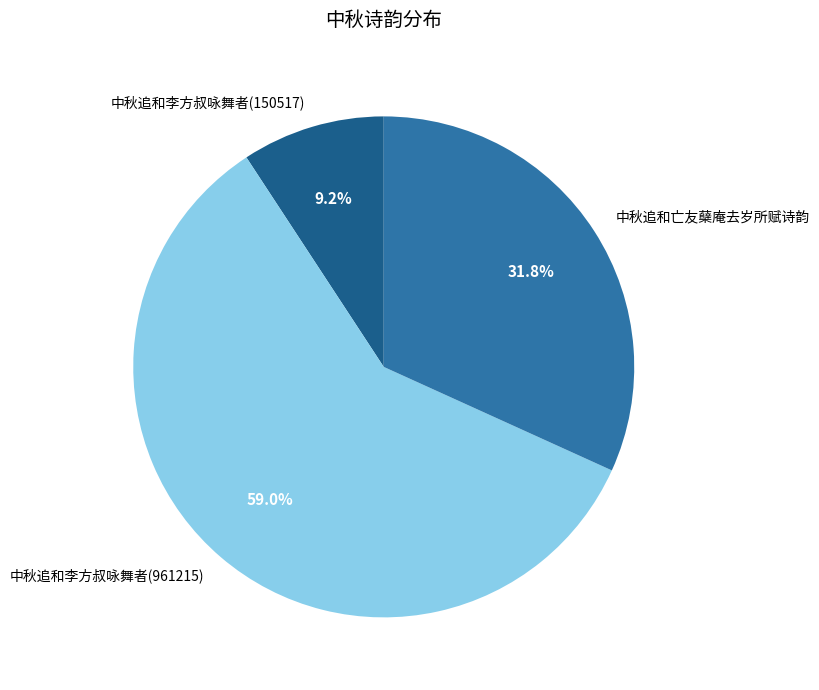

Rank the categories by value from lowest to highest.

中秋追和李方叔咏舞者(150517), 中秋追和亡友蘖庵去岁所赋诗韵, 中秋追和李方叔咏舞者(961215)